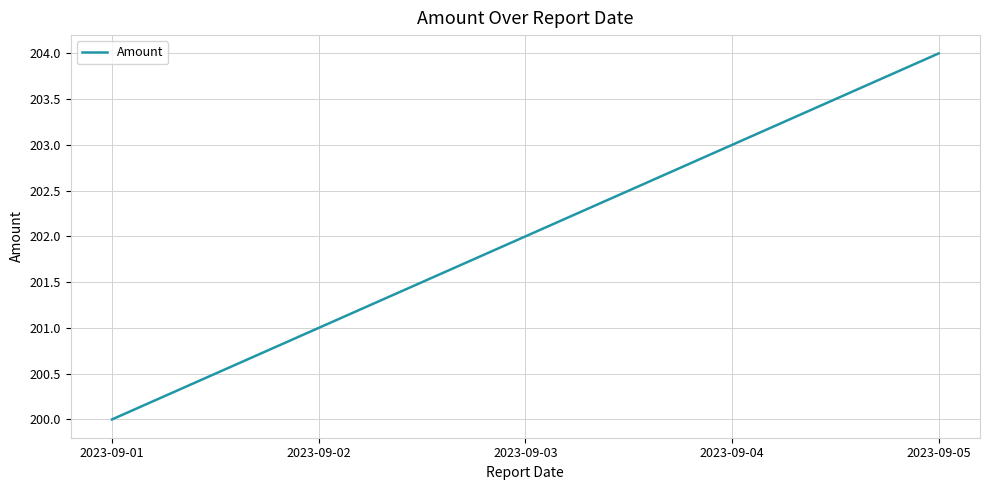

What is the maximum value shown in the chart?

204